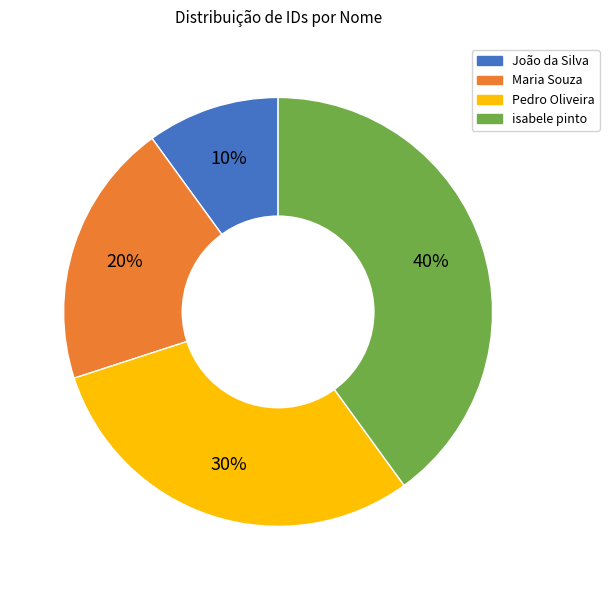

Is Maria Souza the majority of the pie?

No